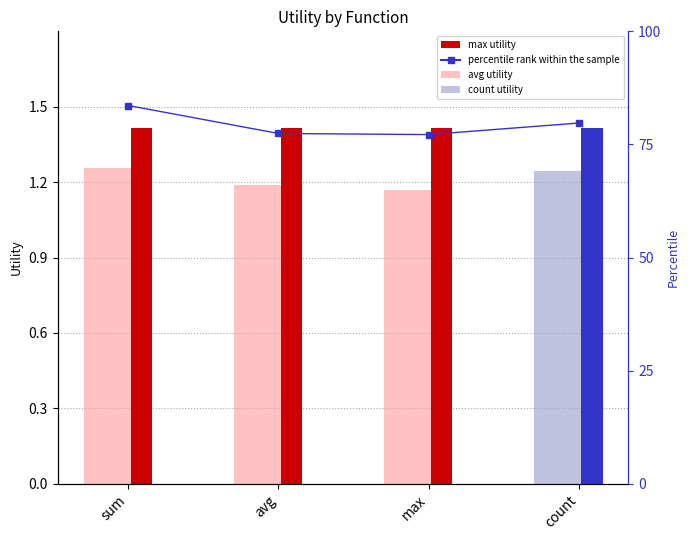

What is the value of the max utility bar at the 1st from the left?

1.4